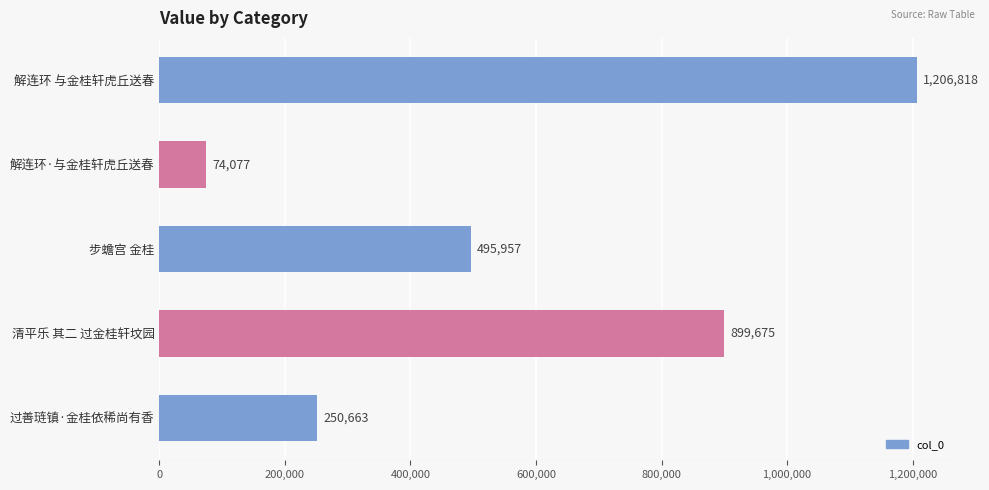

What is the difference between the second highest and minimum values?

825598